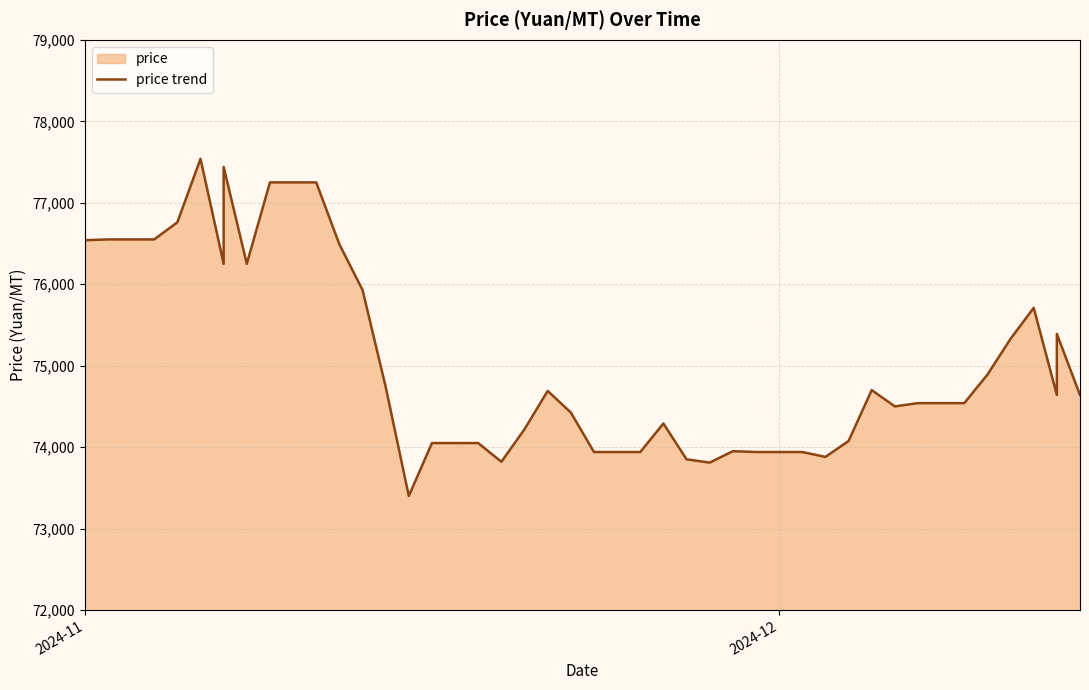

Reading right to left, what are all the values shown in this chart?

74640	75390	74640	75710	75330	74890	74540	74540	74500	74700	74075	73880	73940	73940	73950	73810	73850	74290	73940	73940	74425	74690	74220	73820	74050	74050	73400	74740	75930	76490	77250	77250	76250	77440	76250	77540	76760	76550	76550	76540